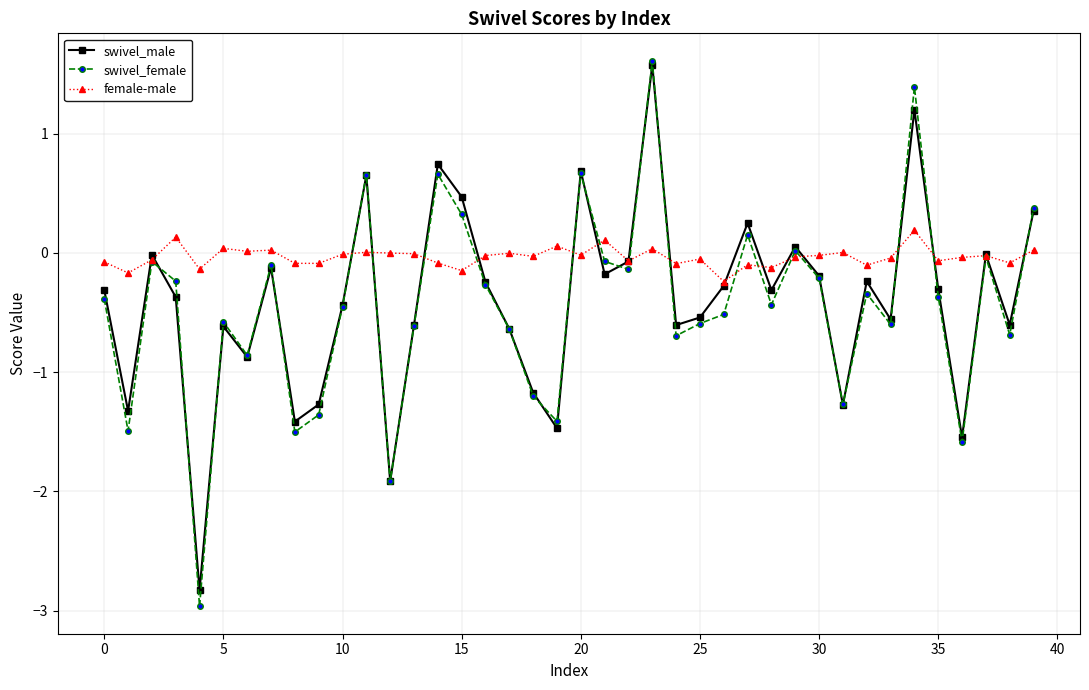

Which series has the largest total across all categories?

female-male